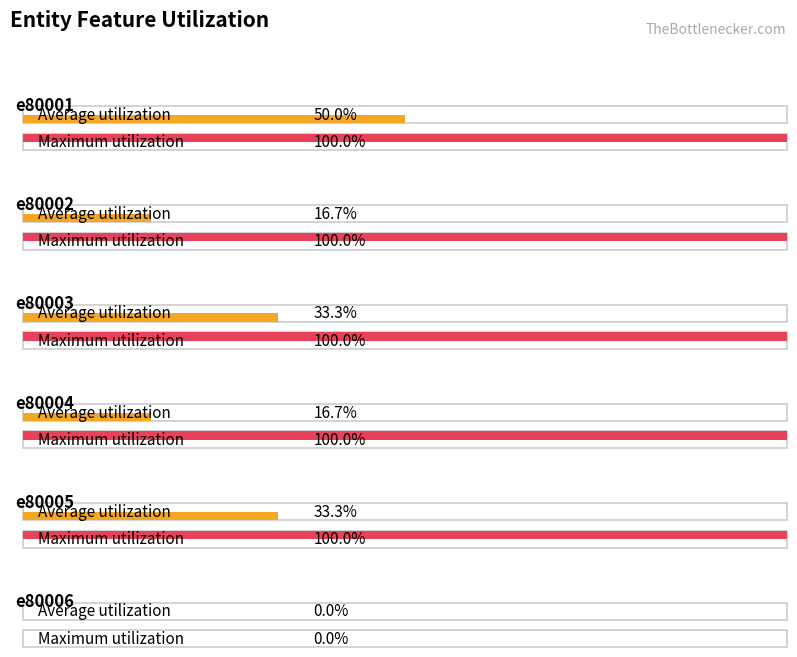

What is the difference between the maximum and minimum values in the V2 series?

1